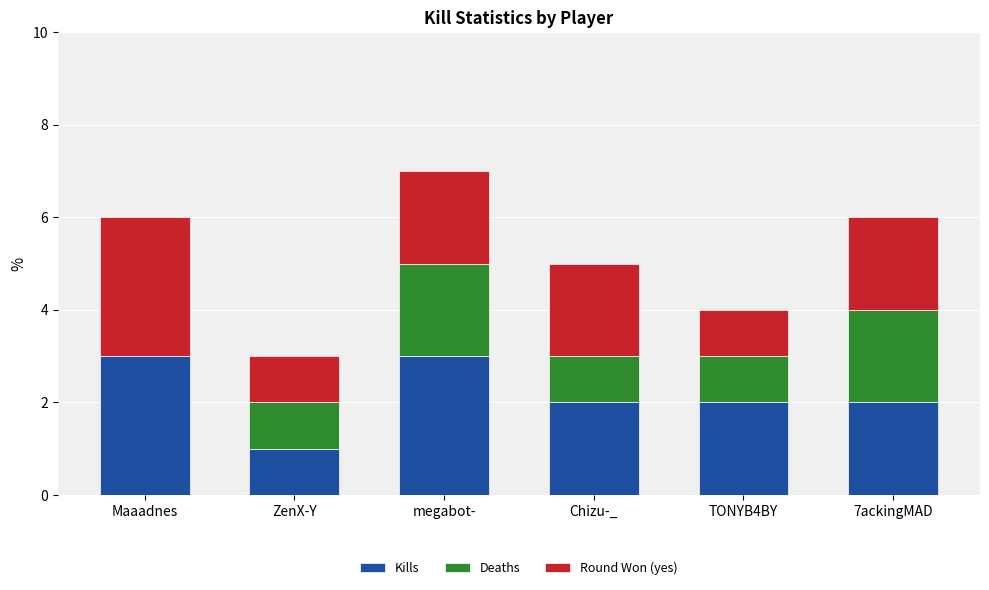

At which category is the sum across all series the highest?

megabot-